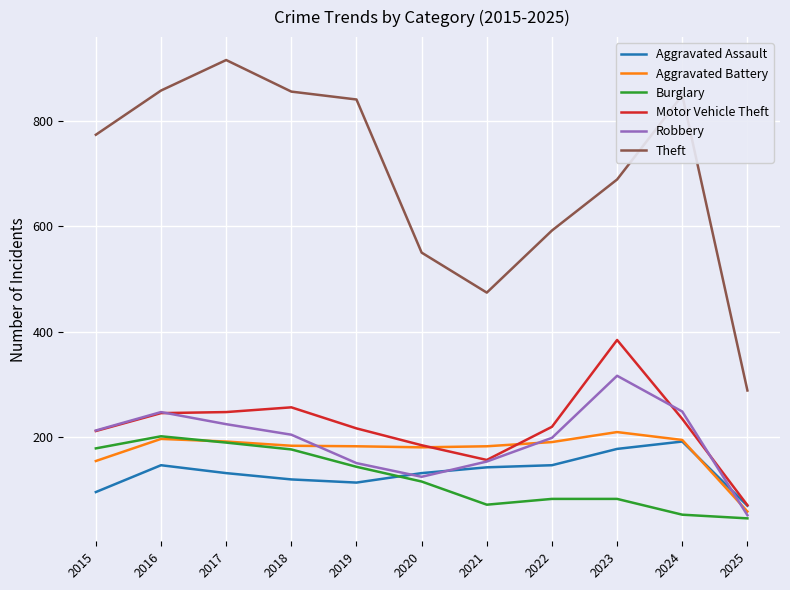

True or false: Theft and Motor Vehicle Theft intersect in this chart.

False